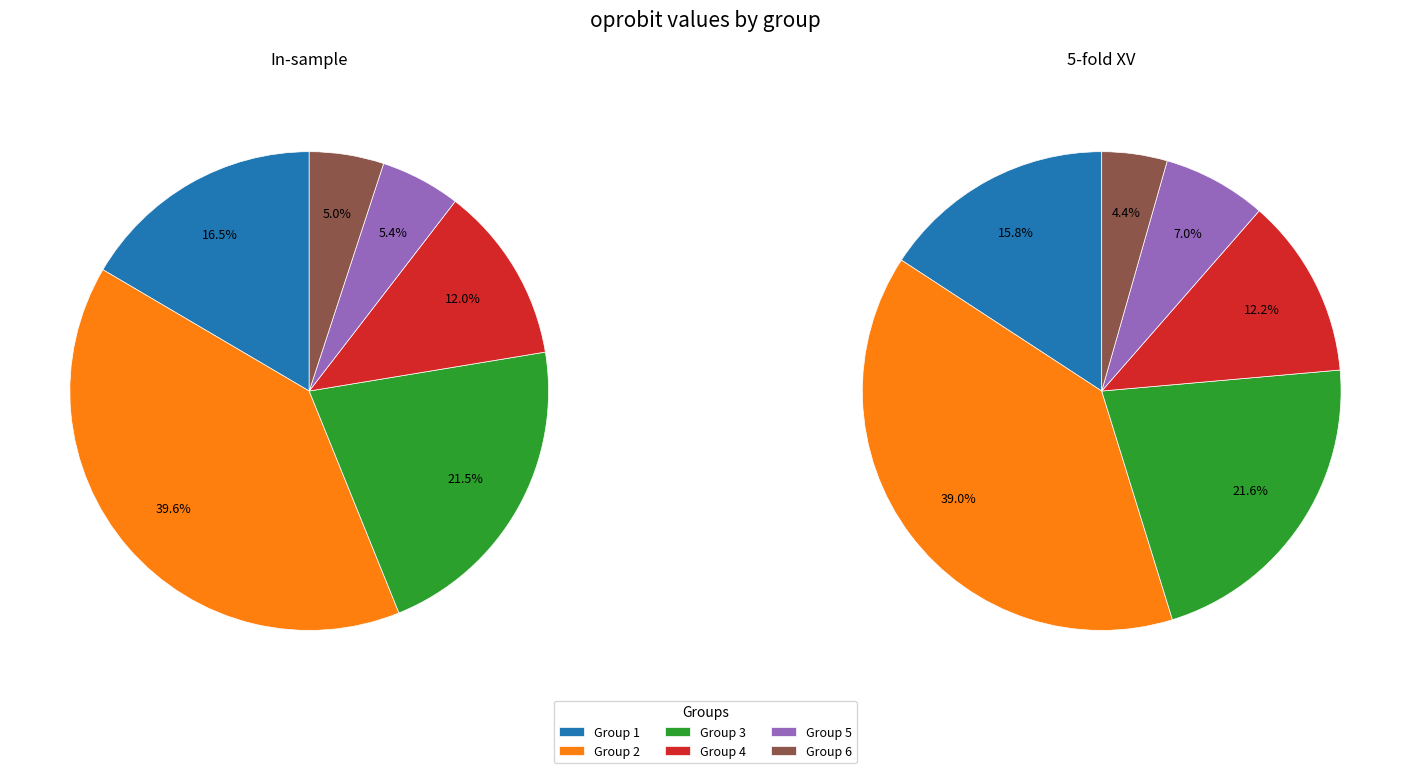

What percentage is the 6 slice, to the nearest percent?

5%